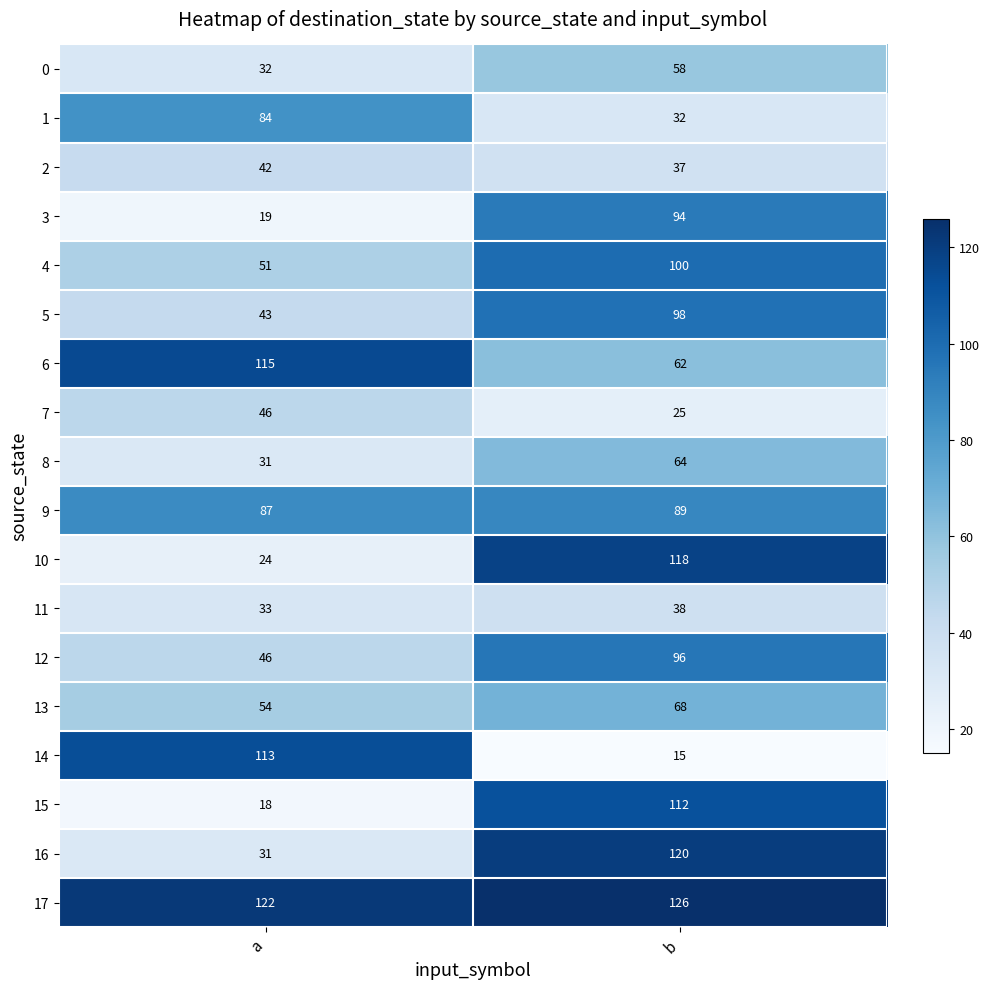

What is the approximate value of 1 at a?

84